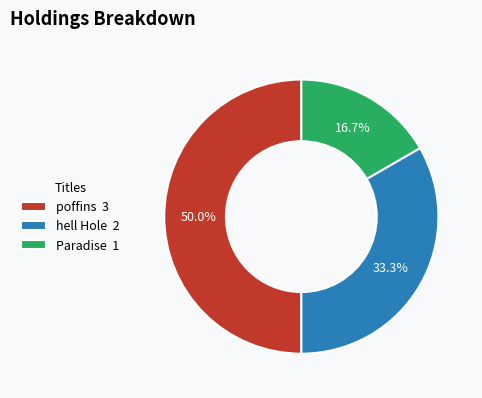

To the nearest percent, what is the difference between the hell Hole and Paradise slice percentages?

17%